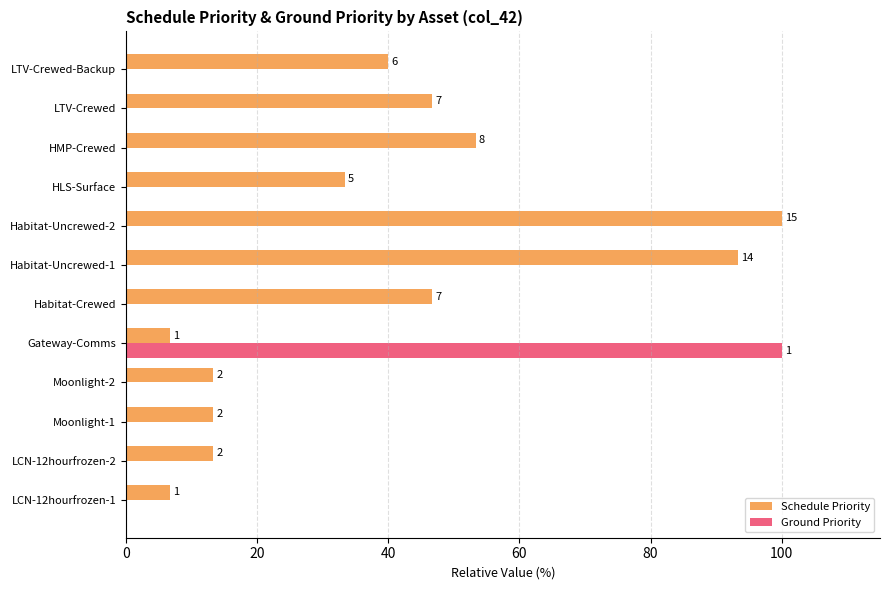

Which series has the largest range (max minus min)?

Ground Priority